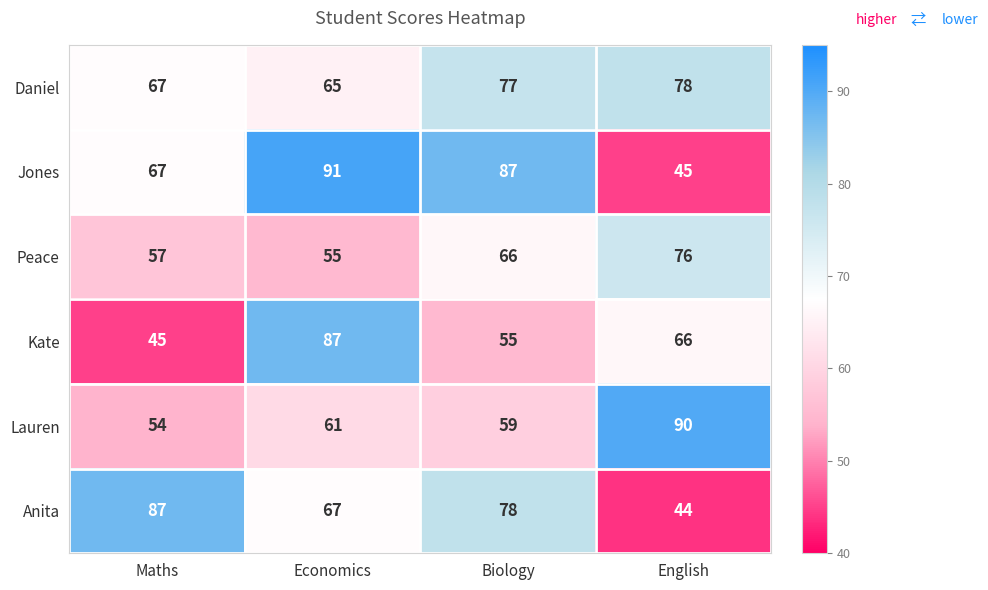

What is the sum of all Daniel values?

287